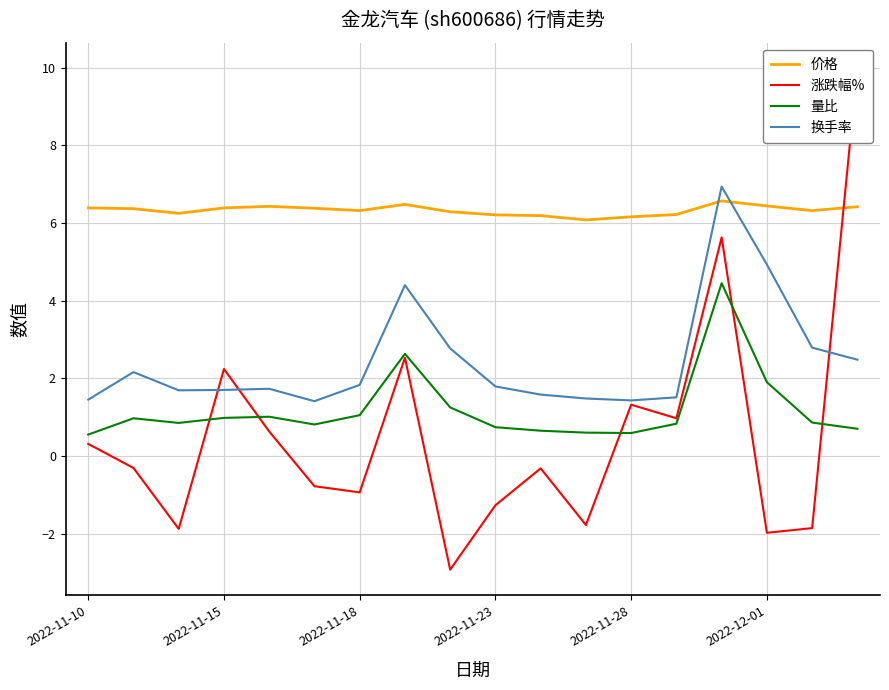

After their last crossing, which series has the higher values: 量比 or 涨跌幅%?

涨跌幅%